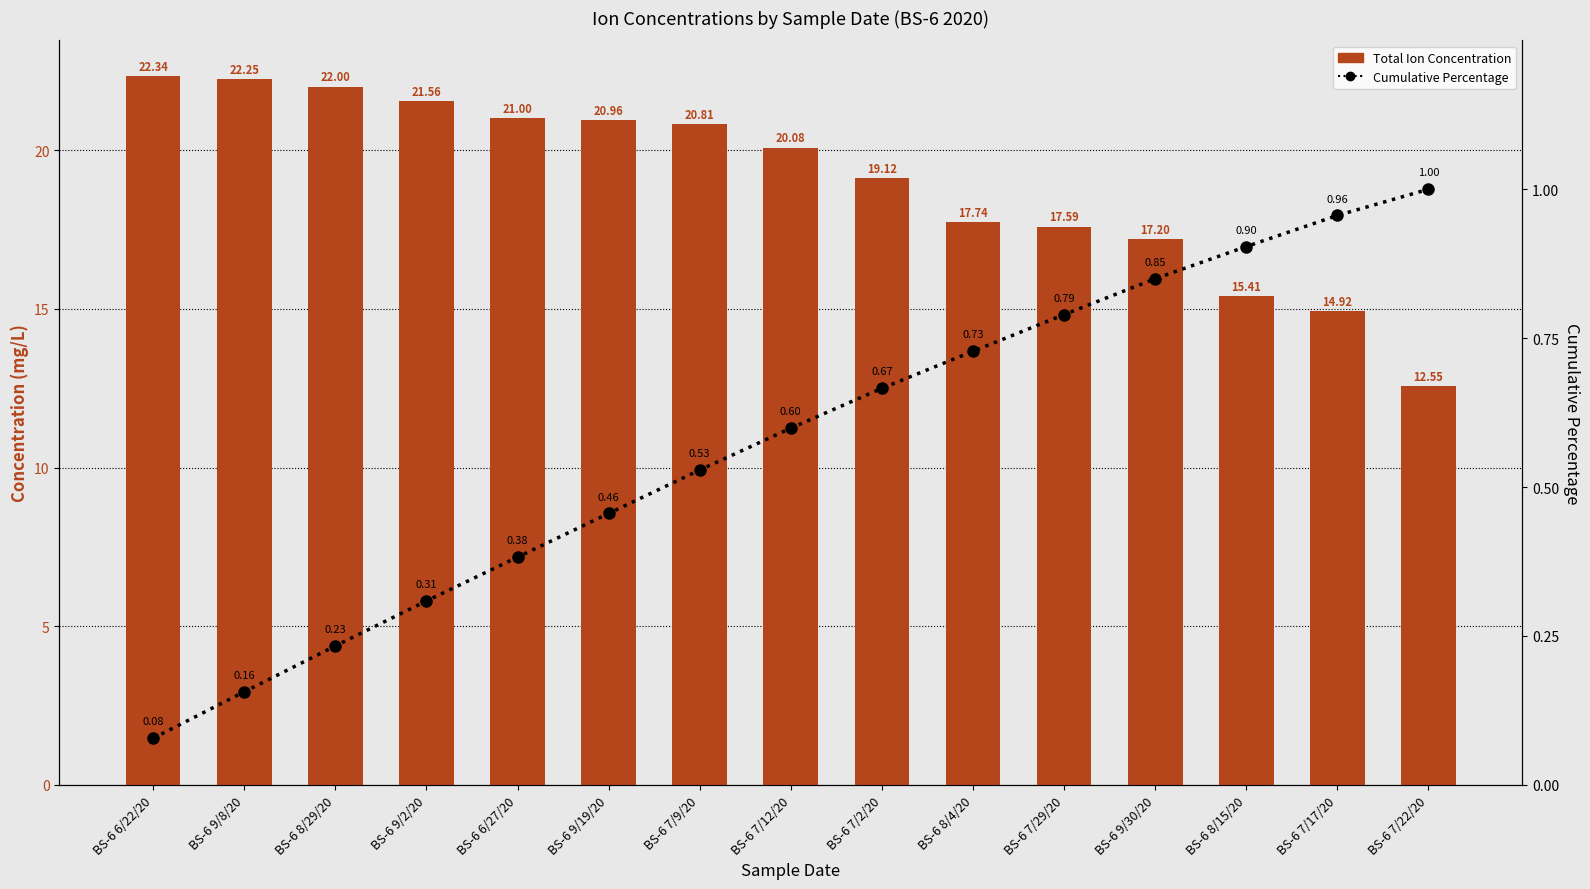

What is the difference between the maximum and second lowest values in the Total Ion Concentration series?

7.4